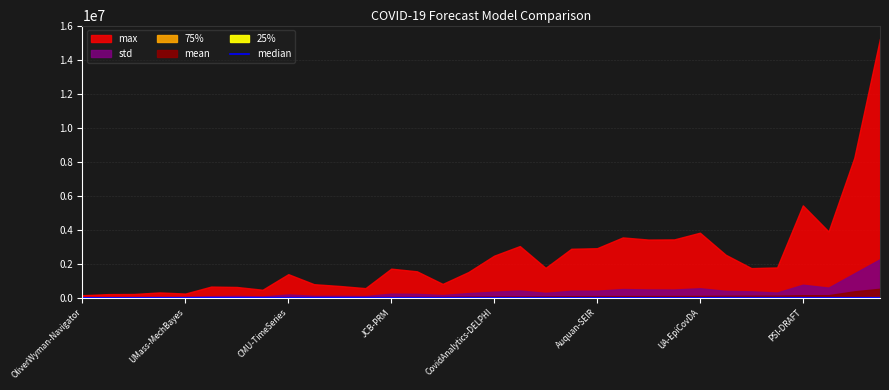

How many interior local peaks (higher than both neighbors) does the data have?

11